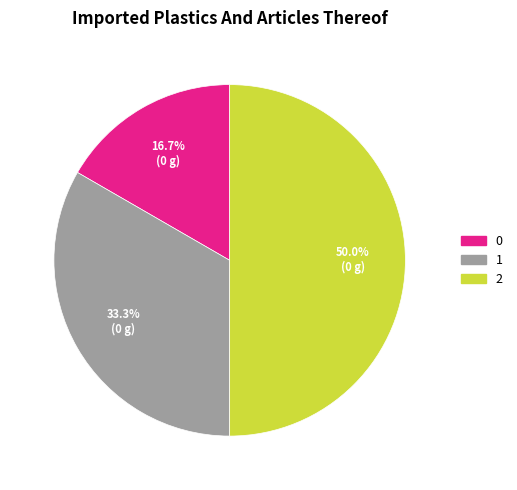

Does 0 account for over 50% of the chart?

No